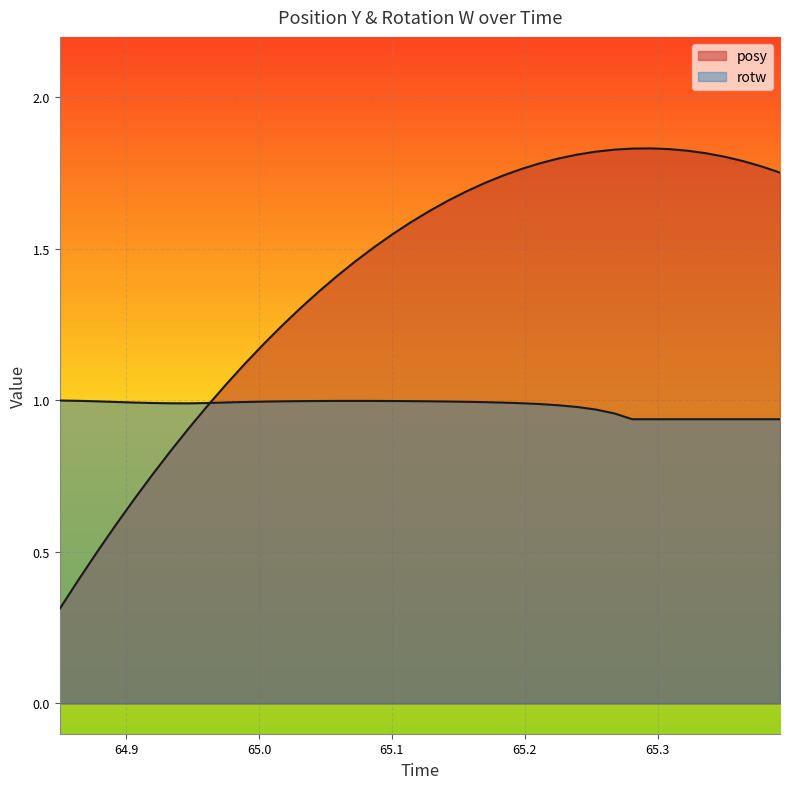

Is the value of rotw at 65.3642 greater than the value of posy at 64.94751?

Yes